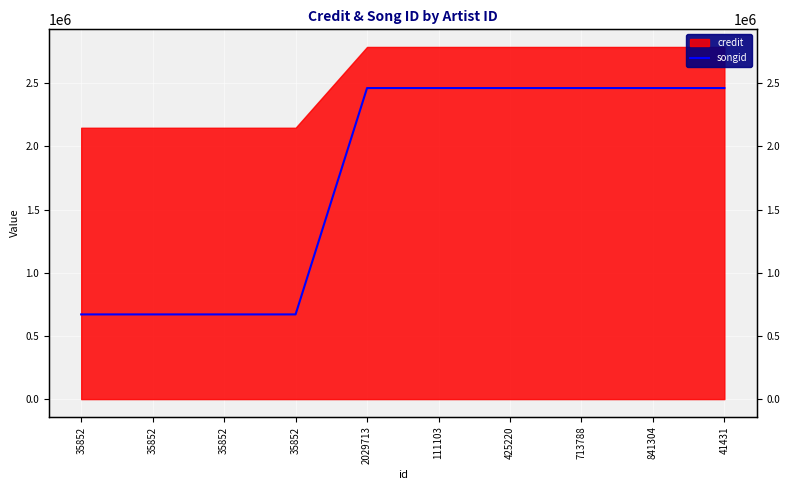

The chart shows a value of 1066156 at 35852. True or false?

False